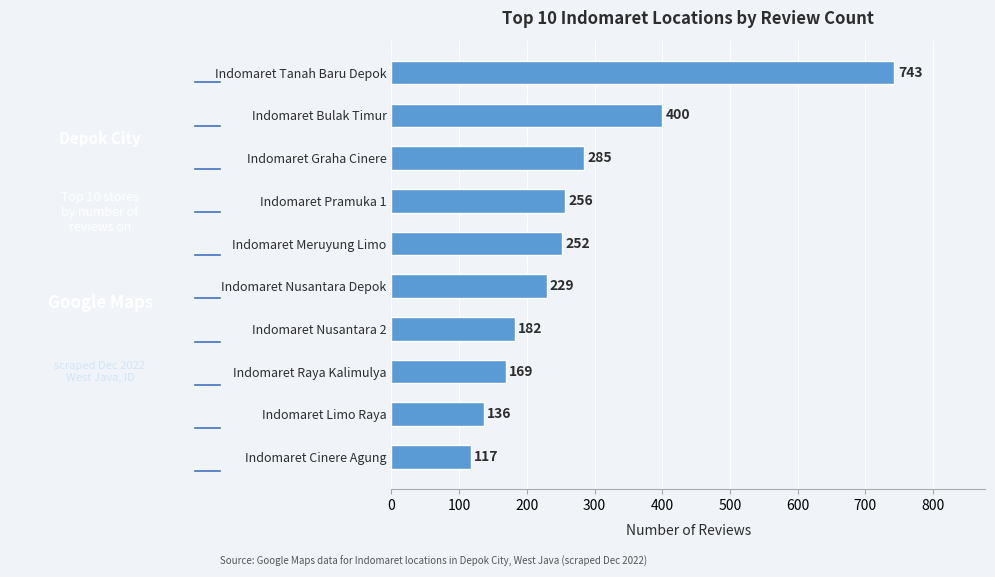

Between Indomaret Raya Kalimulya and Indomaret Pramuka 1, which is larger?

Indomaret Pramuka 1